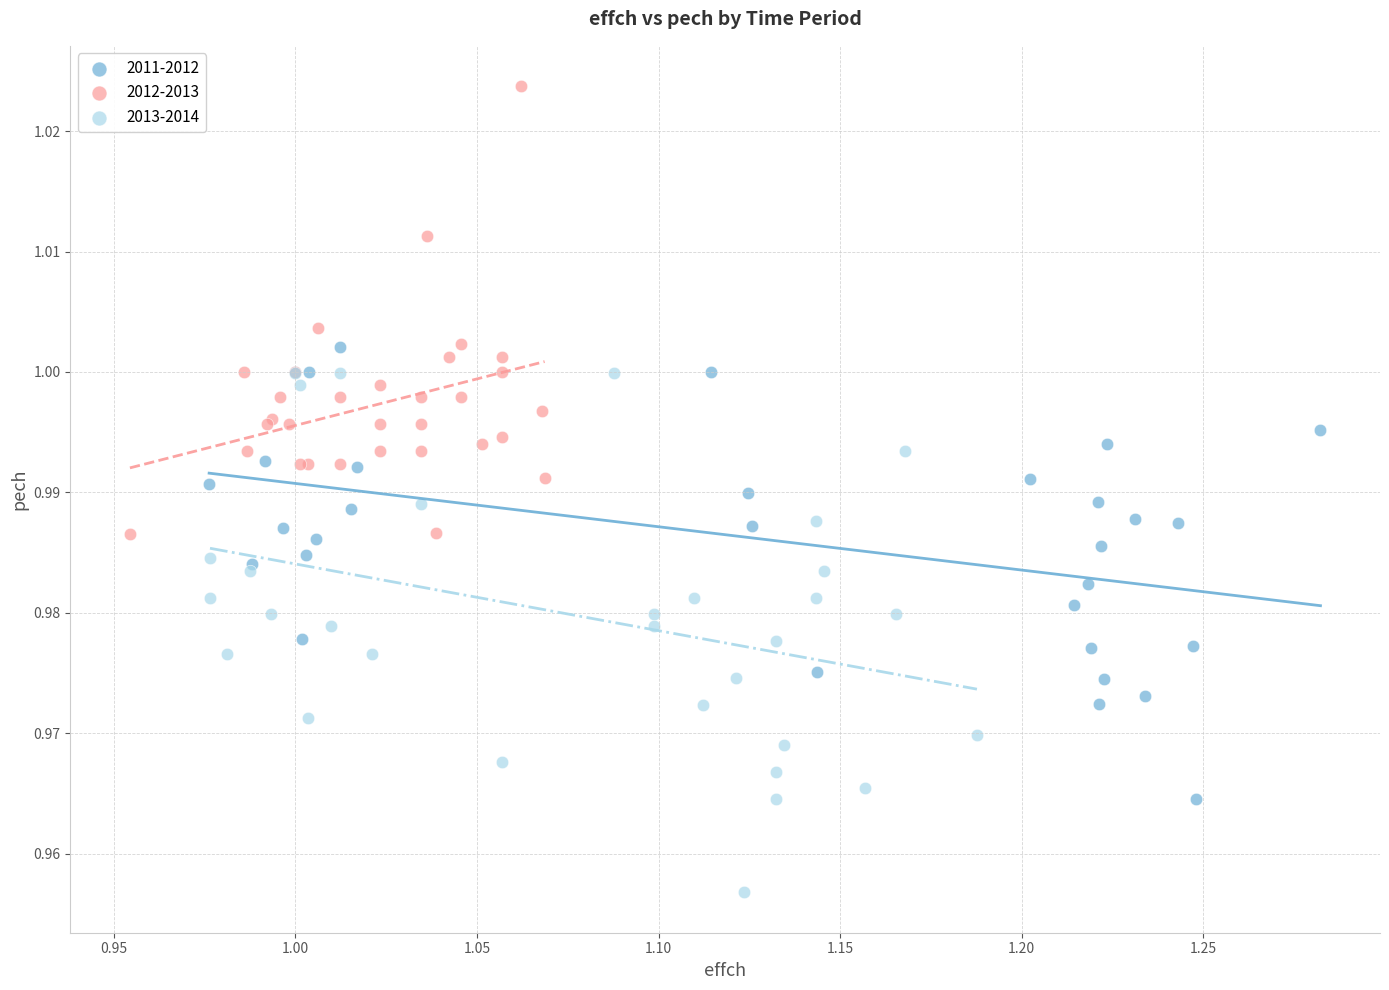

Which series reaches the minimum Y coordinate?

2013-2014